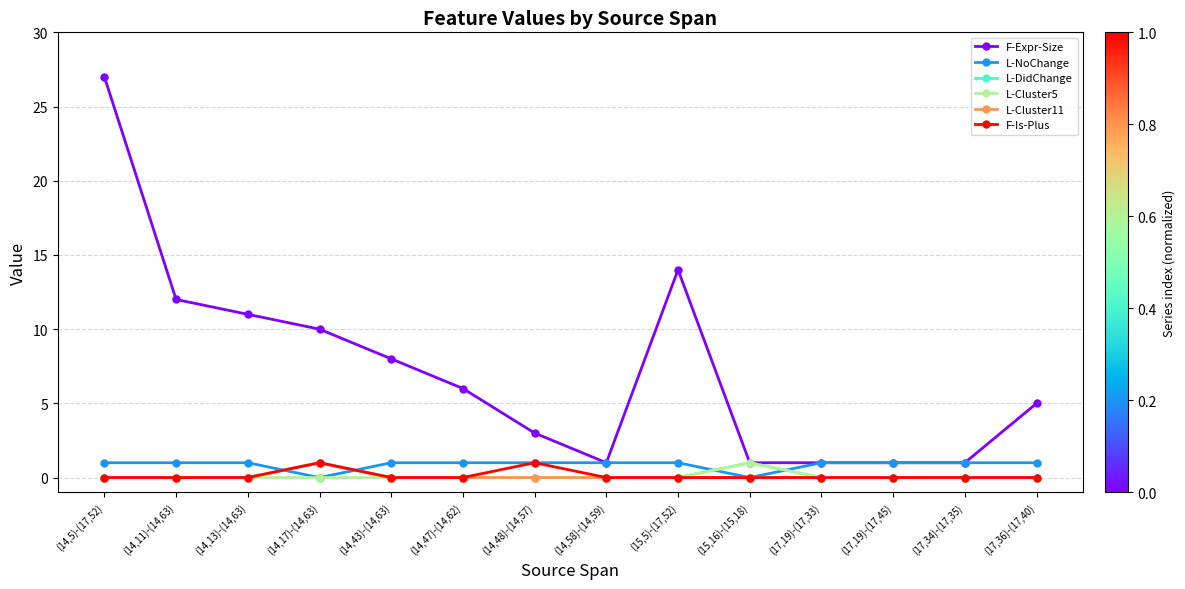

Reading left to right, extract all data points from this chart.

F-Expr-Size: (14,5)-(17,52)=27	(14,11)-(14,63)=12	(14,13)-(14,63)=11	(14,17)-(14,63)=10	(14,43)-(14,63)=8	(14,47)-(14,62)=6	(14,48)-(14,57)=3	(14,58)-(14,59)=1	(15,5)-(17,52)=14	(15,16)-(15,18)=1	(17,19)-(17,33)=1	(17,19)-(17,45)=1	(17,34)-(17,35)=1	(17,36)-(17,40)=5
L-NoChange: (14,5)-(17,52)=1	(14,11)-(14,63)=1	(14,13)-(14,63)=1	(14,17)-(14,63)=0	(14,43)-(14,63)=1	(14,47)-(14,62)=1	(14,48)-(14,57)=1	(14,58)-(14,59)=1	(15,5)-(17,52)=1	(15,16)-(15,18)=0	(17,19)-(17,33)=1	(17,19)-(17,45)=1	(17,34)-(17,35)=1	(17,36)-(17,40)=1
L-DidChange: (14,5)-(17,52)=0	(14,11)-(14,63)=0	(14,13)-(14,63)=0	(14,17)-(14,63)=1	(14,43)-(14,63)=0	(14,47)-(14,62)=0	(14,48)-(14,57)=0	(14,58)-(14,59)=0	(15,5)-(17,52)=0	(15,16)-(15,18)=1	(17,19)-(17,33)=0	(17,19)-(17,45)=0	(17,34)-(17,35)=0	(17,36)-(17,40)=0
L-Cluster5: (14,5)-(17,52)=0	(14,11)-(14,63)=0	(14,13)-(14,63)=0	(14,17)-(14,63)=0	(14,43)-(14,63)=0	(14,47)-(14,62)=0	(14,48)-(14,57)=0	(14,58)-(14,59)=0	(15,5)-(17,52)=0	(15,16)-(15,18)=1	(17,19)-(17,33)=0	(17,19)-(17,45)=0	(17,34)-(17,35)=0	(17,36)-(17,40)=0
L-Cluster11: (14,5)-(17,52)=0	(14,11)-(14,63)=0	(14,13)-(14,63)=0	(14,17)-(14,63)=1	(14,43)-(14,63)=0	(14,47)-(14,62)=0	(14,48)-(14,57)=0	(14,58)-(14,59)=0	(15,5)-(17,52)=0	(15,16)-(15,18)=0	(17,19)-(17,33)=0	(17,19)-(17,45)=0	(17,34)-(17,35)=0	(17,36)-(17,40)=0
F-Is-Plus: (14,5)-(17,52)=0	(14,11)-(14,63)=0	(14,13)-(14,63)=0	(14,17)-(14,63)=1	(14,43)-(14,63)=0	(14,47)-(14,62)=0	(14,48)-(14,57)=1	(14,58)-(14,59)=0	(15,5)-(17,52)=0	(15,16)-(15,18)=0	(17,19)-(17,33)=0	(17,19)-(17,45)=0	(17,34)-(17,35)=0	(17,36)-(17,40)=0